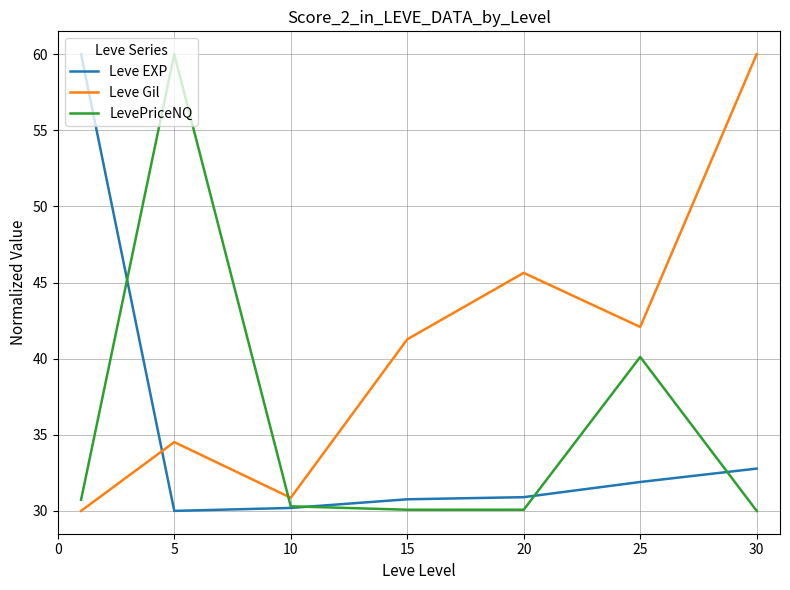

What is the lowest value of the LevePriceNQ series?

30.0